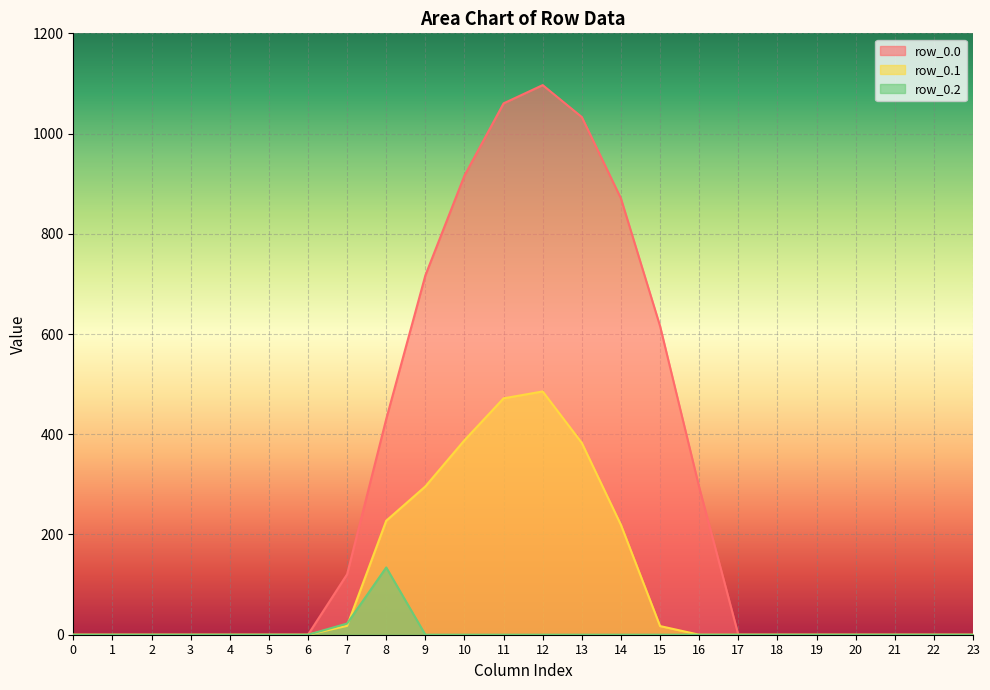

At which label is row_0.2 closest to 67?

7